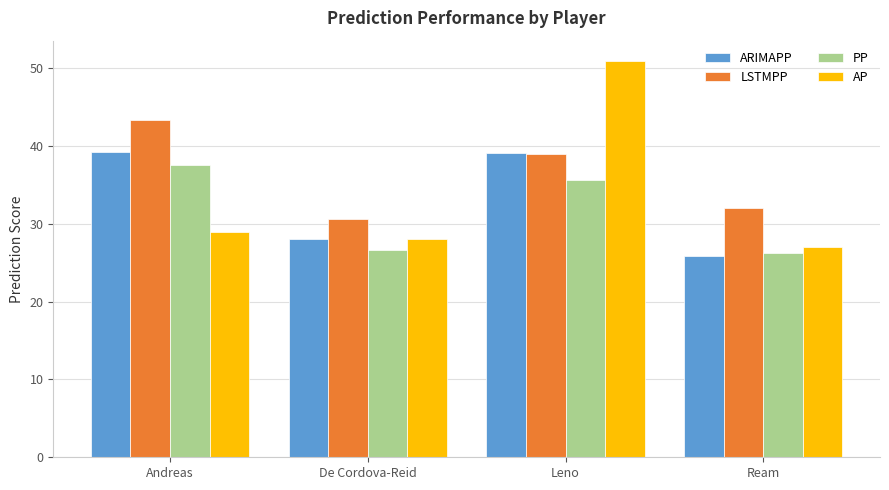

Which category has the highest value across all series?

Leno